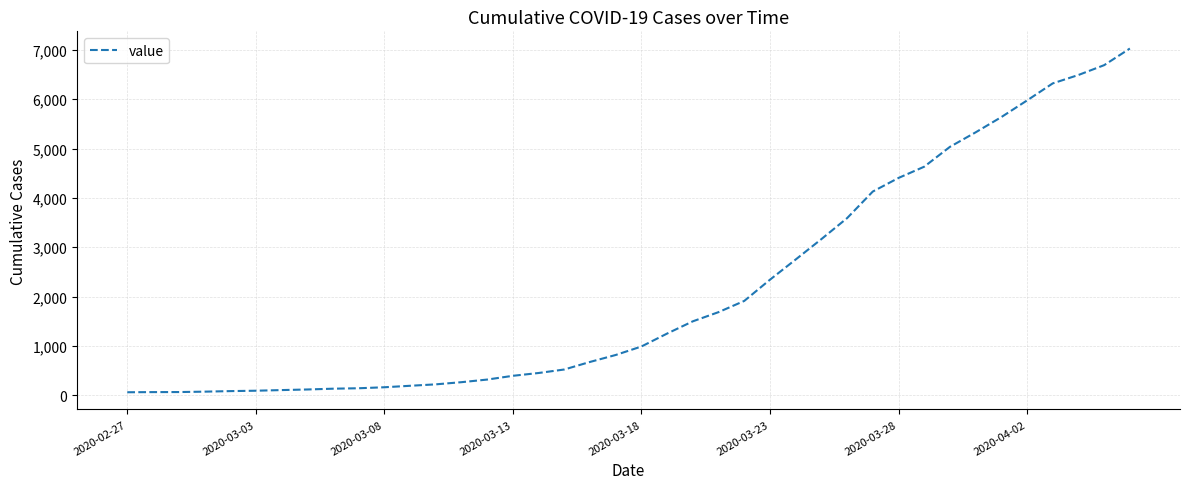

What is the difference between the second highest and minimum values?

6626